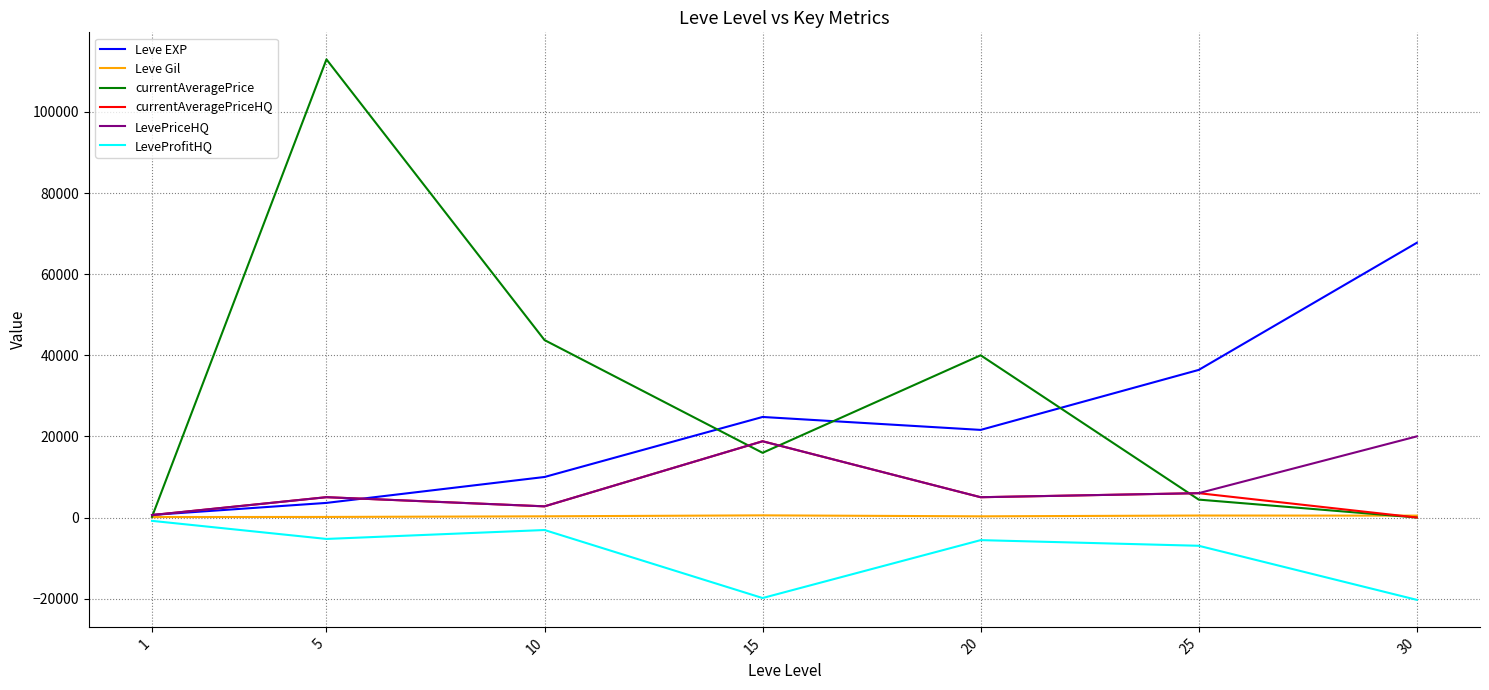

What is the difference between the currentAveragePriceHQ values at 20 and 5?

8.6